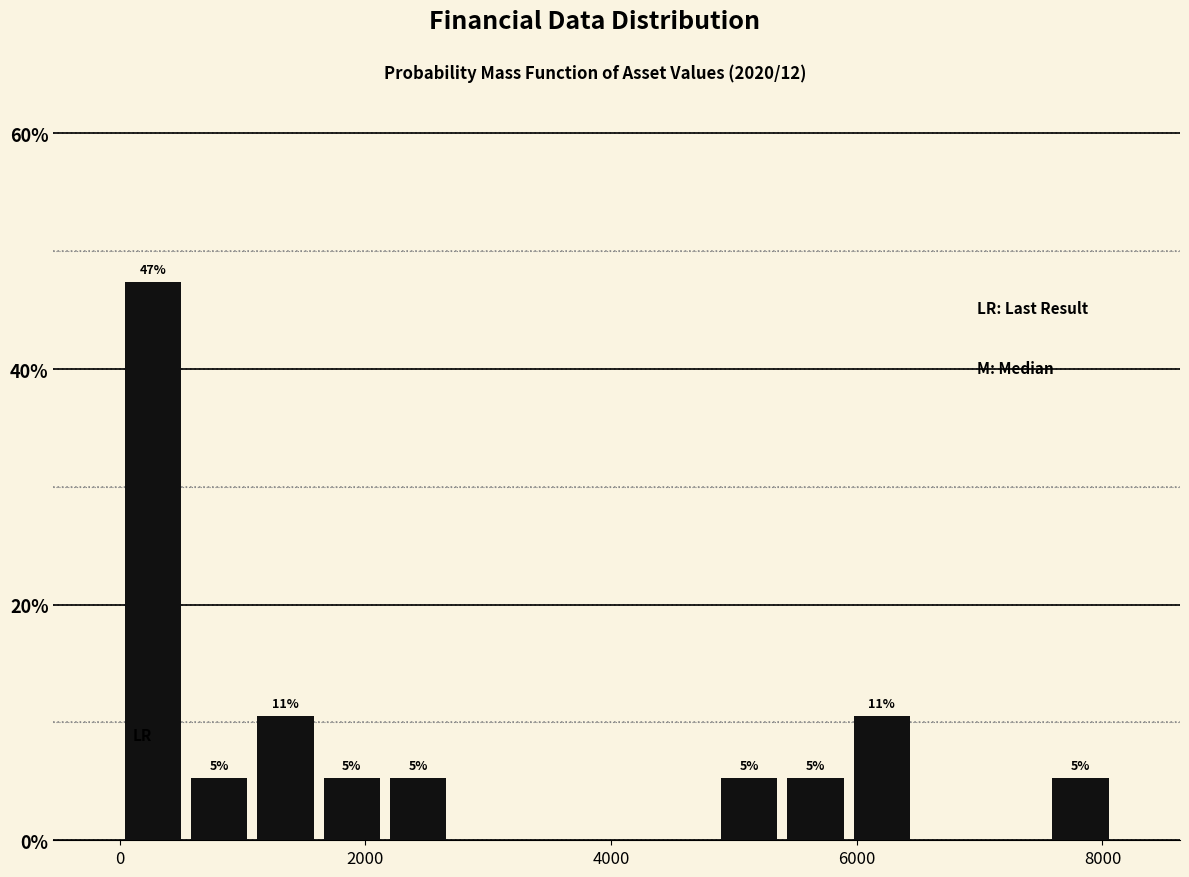

Read against the x-axis, roughly where is the centre of the tallest bar?

200